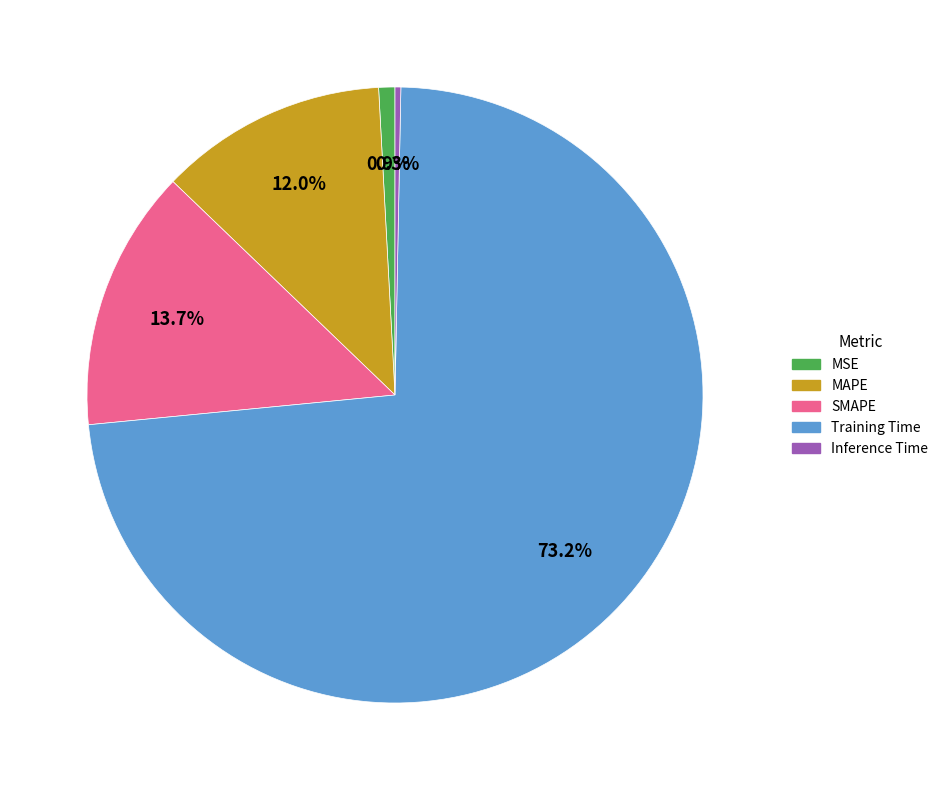

What portion of the pie excludes SMAPE?

86.3%